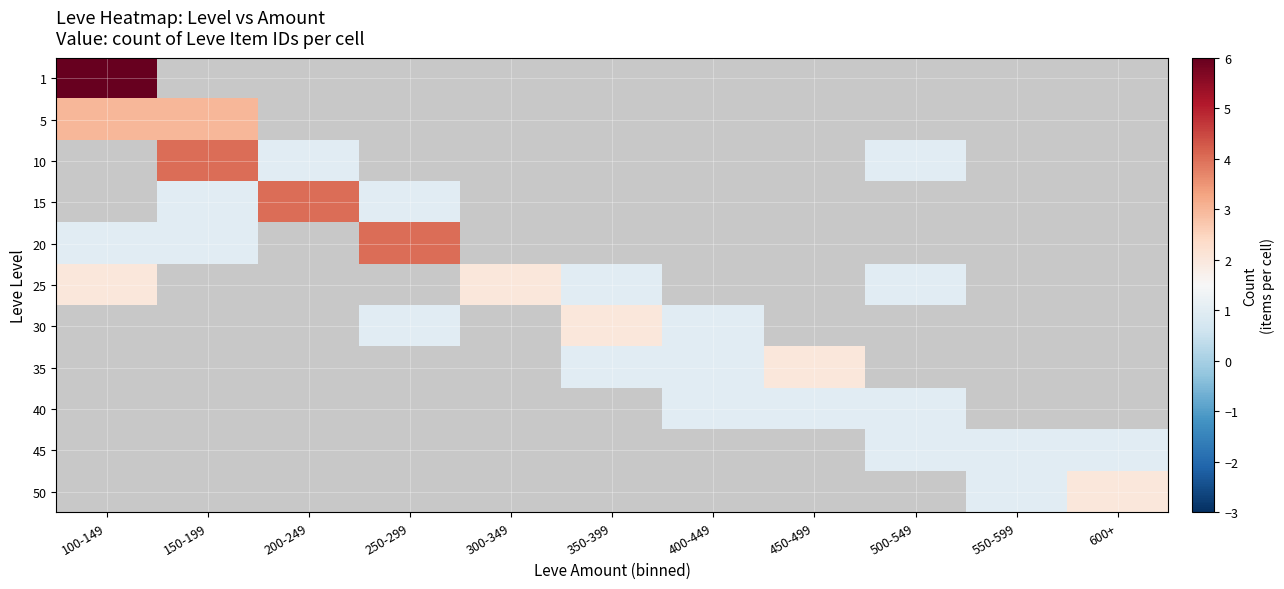

Between 400-449 and 350-399, which is larger?

350-399